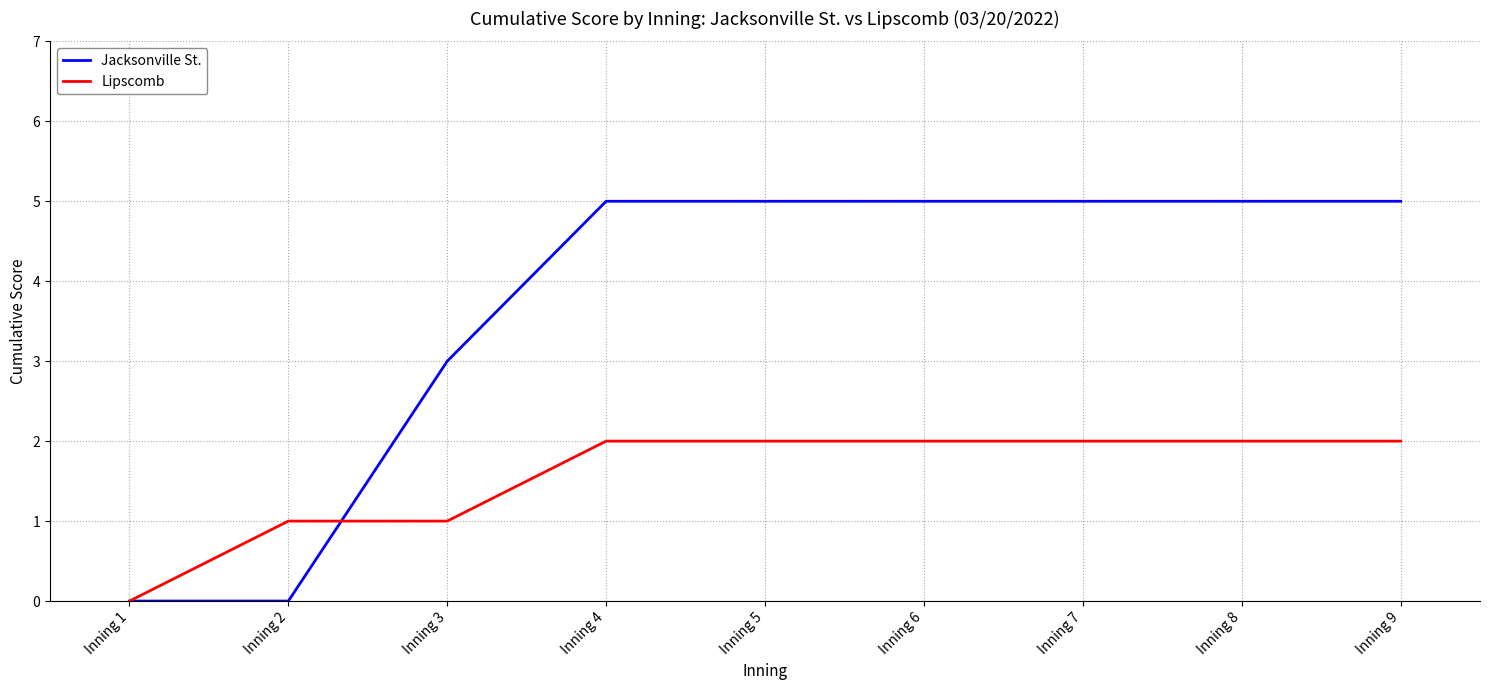

Between Inning 1 and Inning 9, which series saw the biggest shift?

Jacksonville St.